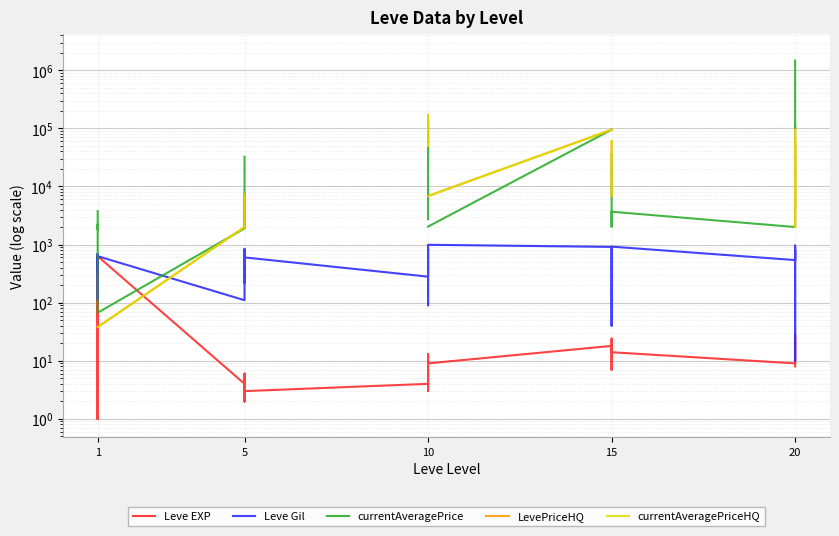

What is the sum of all Leve Gil values?

15852.0